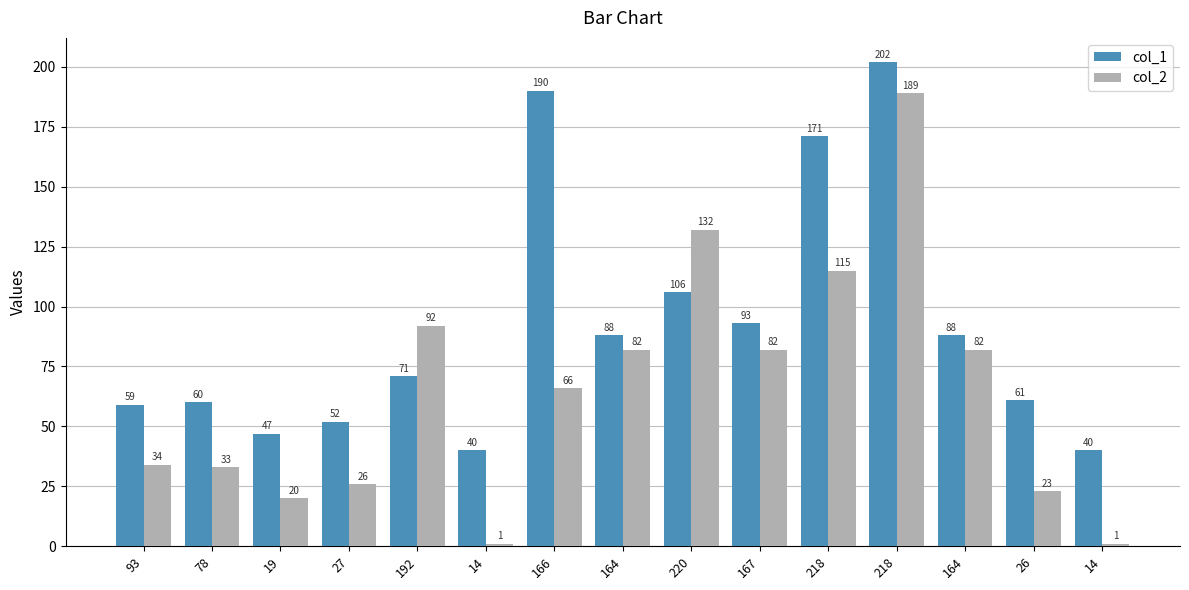

How many groups of bars are there?

15